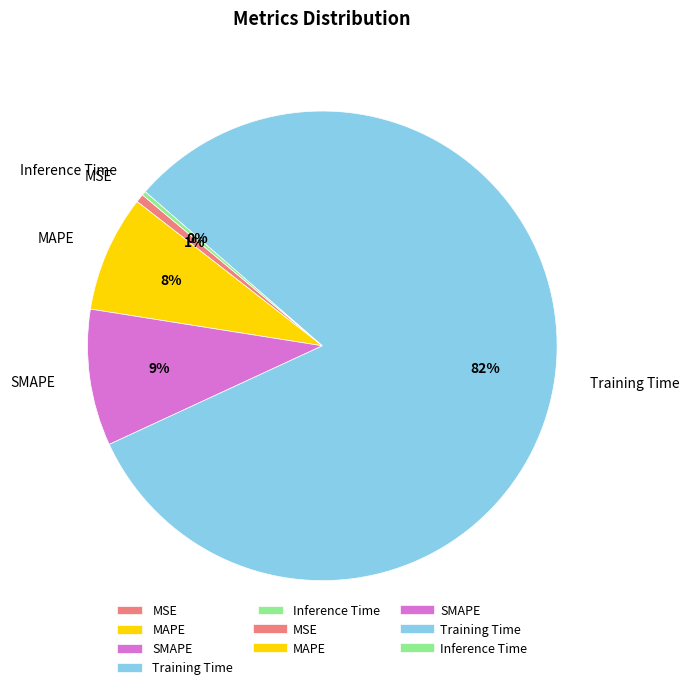

To the nearest percent, what is the average slice percentage?

20%